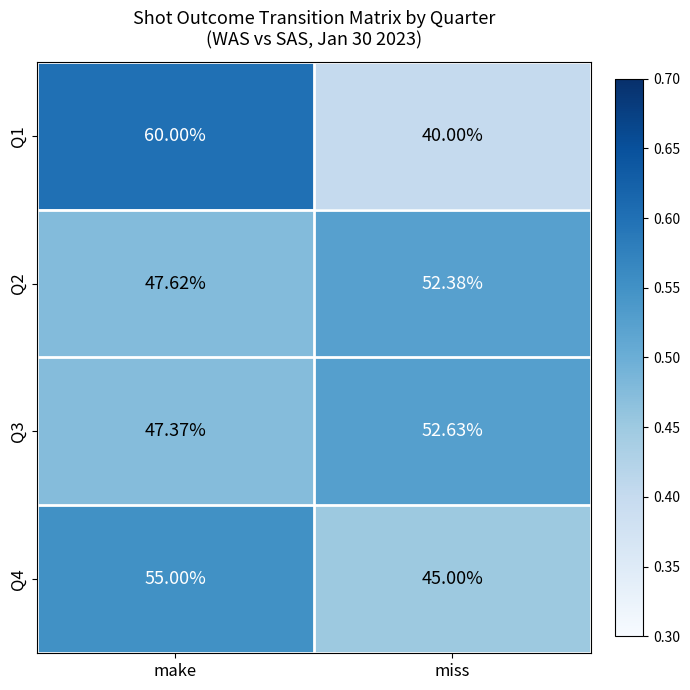

How many data points does each series have?

2